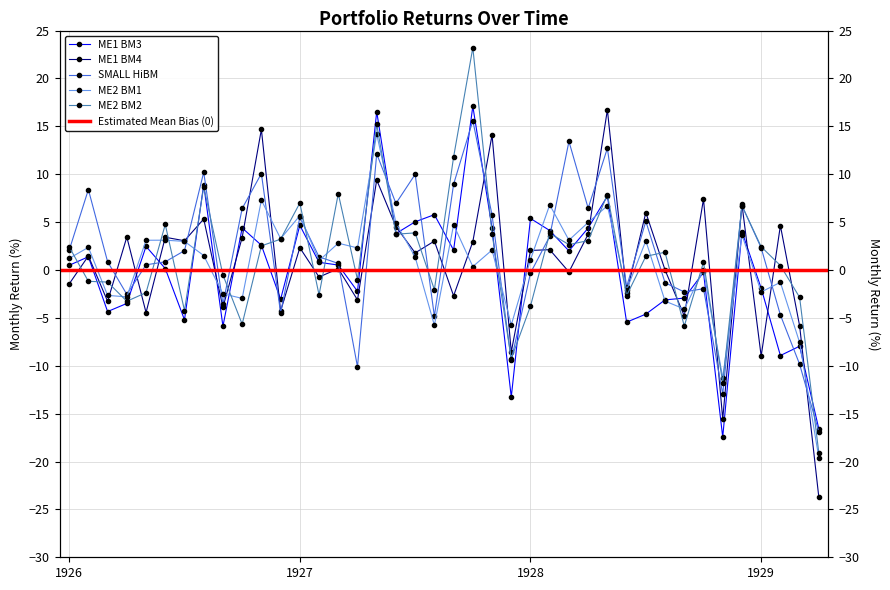

How many values in the SMALL HiBM series are below 2?

20